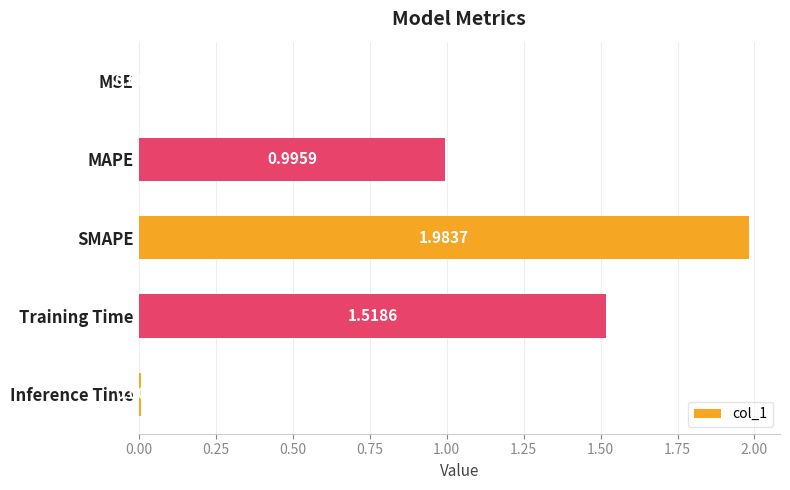

Which category has the highest value across all series?

SMAPE